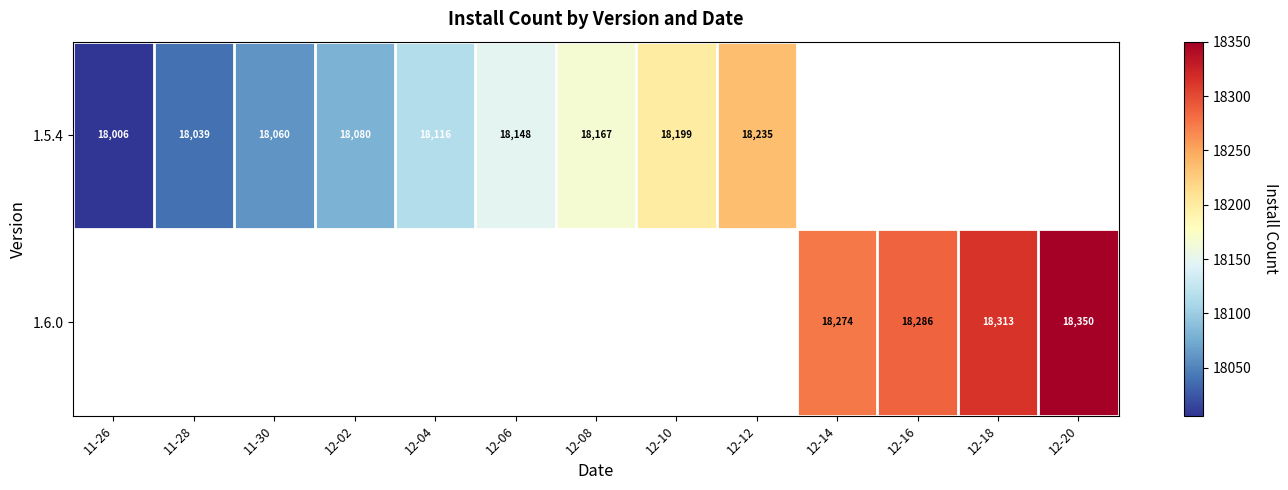

The value of 1.6.0 at 12-14 is 31459. True or false?

False